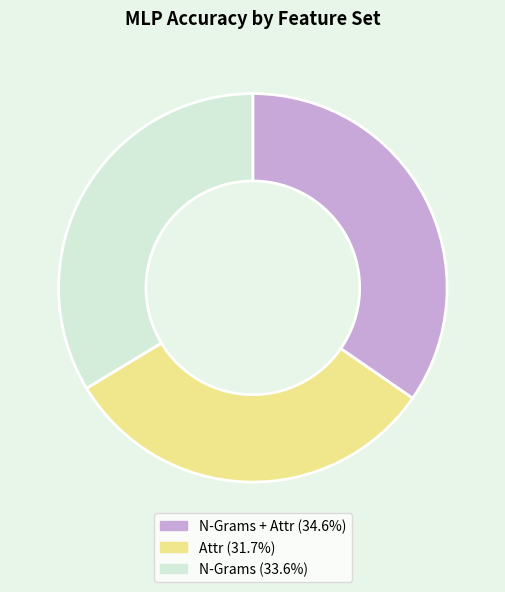

How many slices are in this pie chart?

3